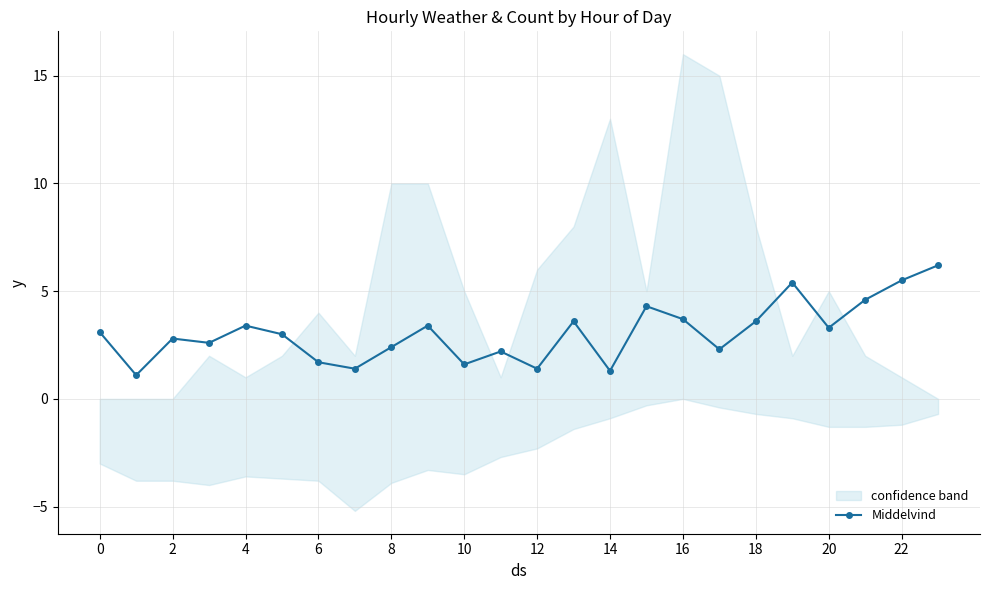

What is the label of the 12th point from the right?

12